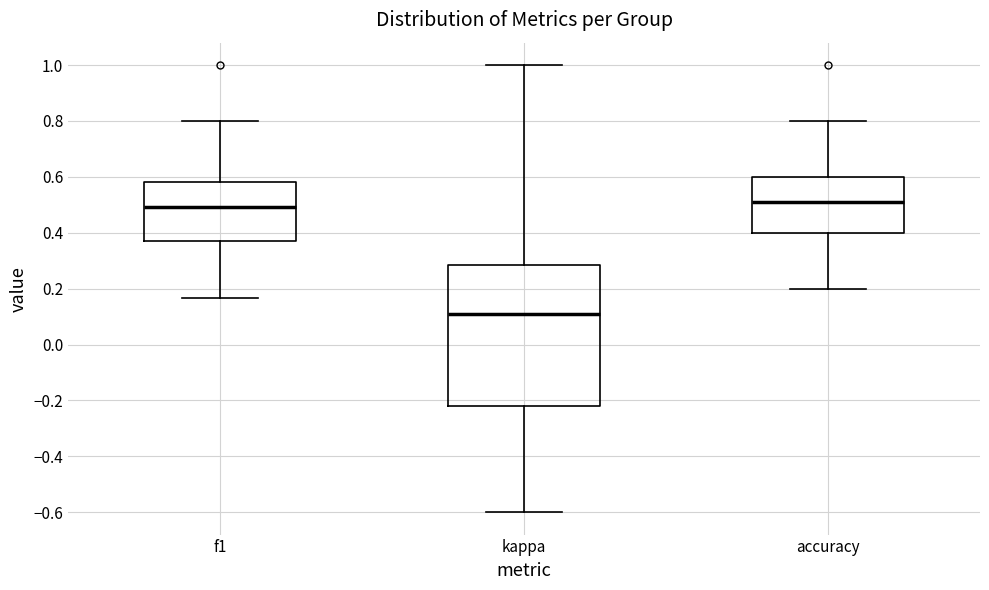

Which box has the lowest median line?

kappa